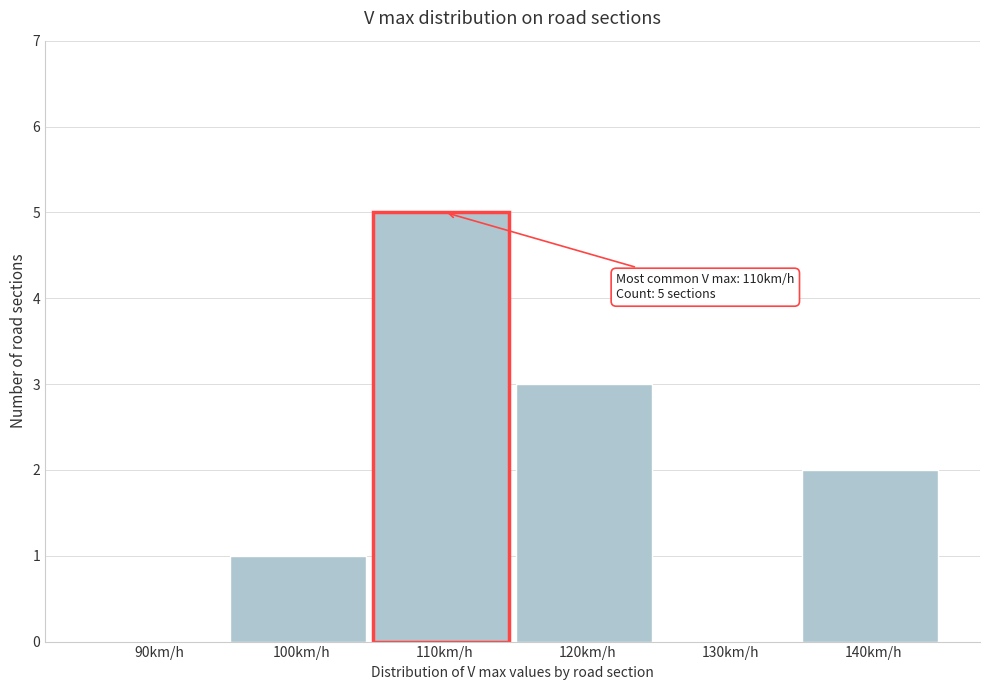

Reading right to left, extract all data points from this chart.

140km/h=2	130km/h=0	120km/h=3	110km/h=5	100km/h=1	90km/h=0